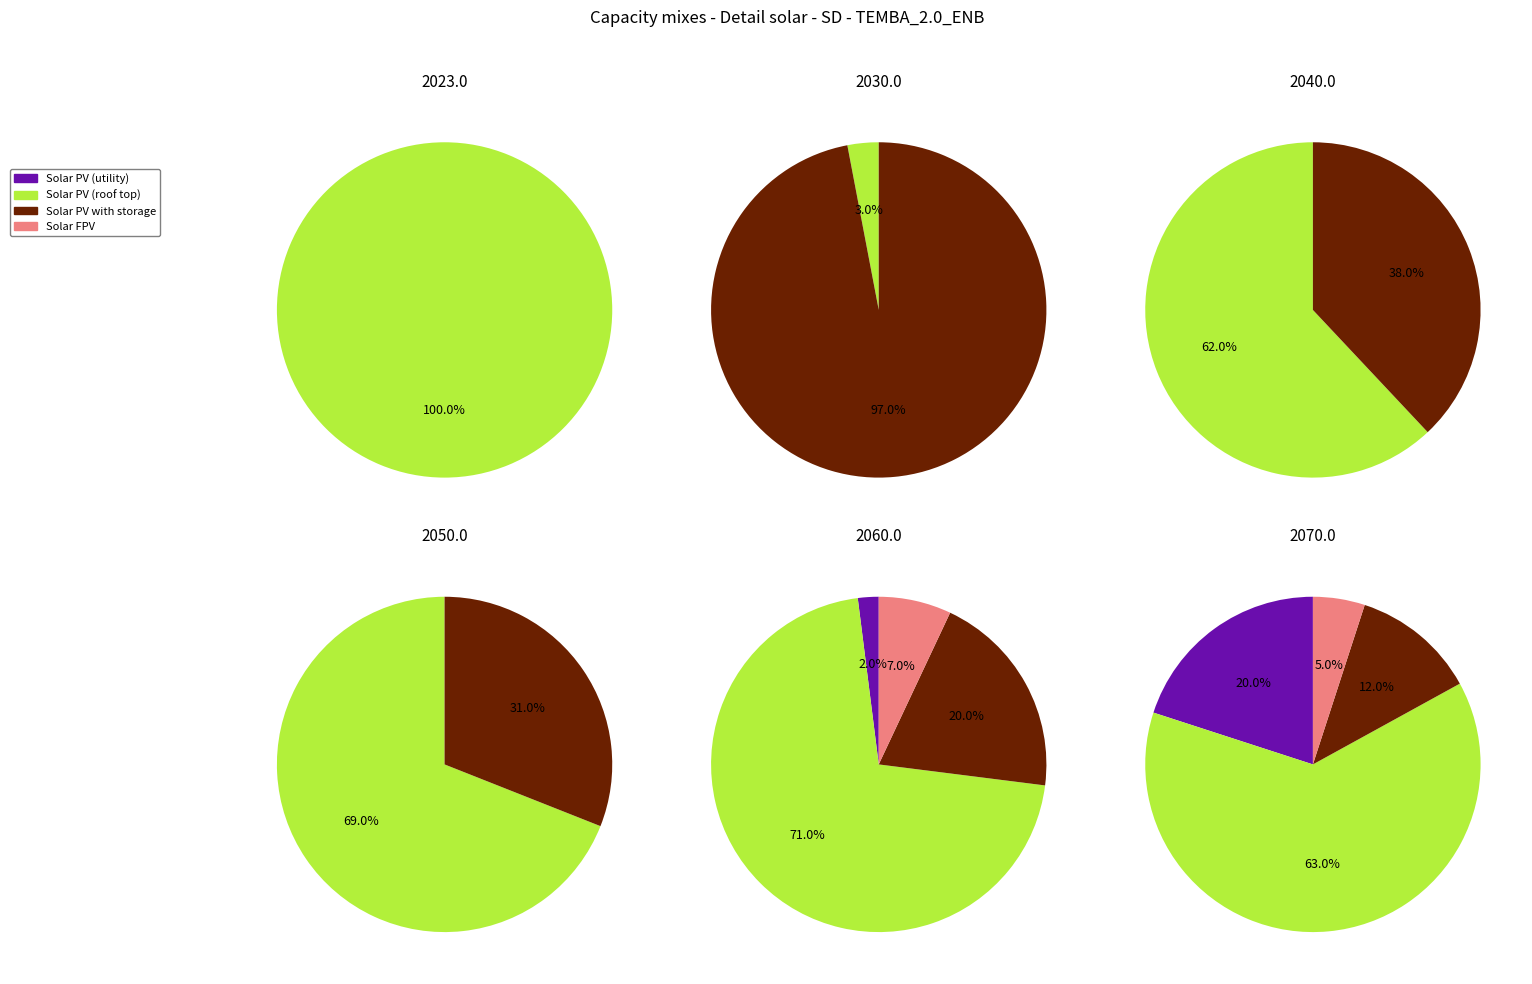

At 1, list the series in order from smallest to largest.

Solar PV (utility), Solar FPV, Solar PV (roof top), Solar PV with storage